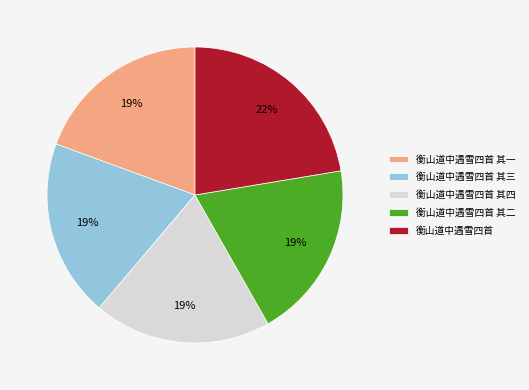

What is the ratio of the value at 衡山道中遇雪四首 其三 to the value at 衡山道中遇雪四首 其一?

1.0